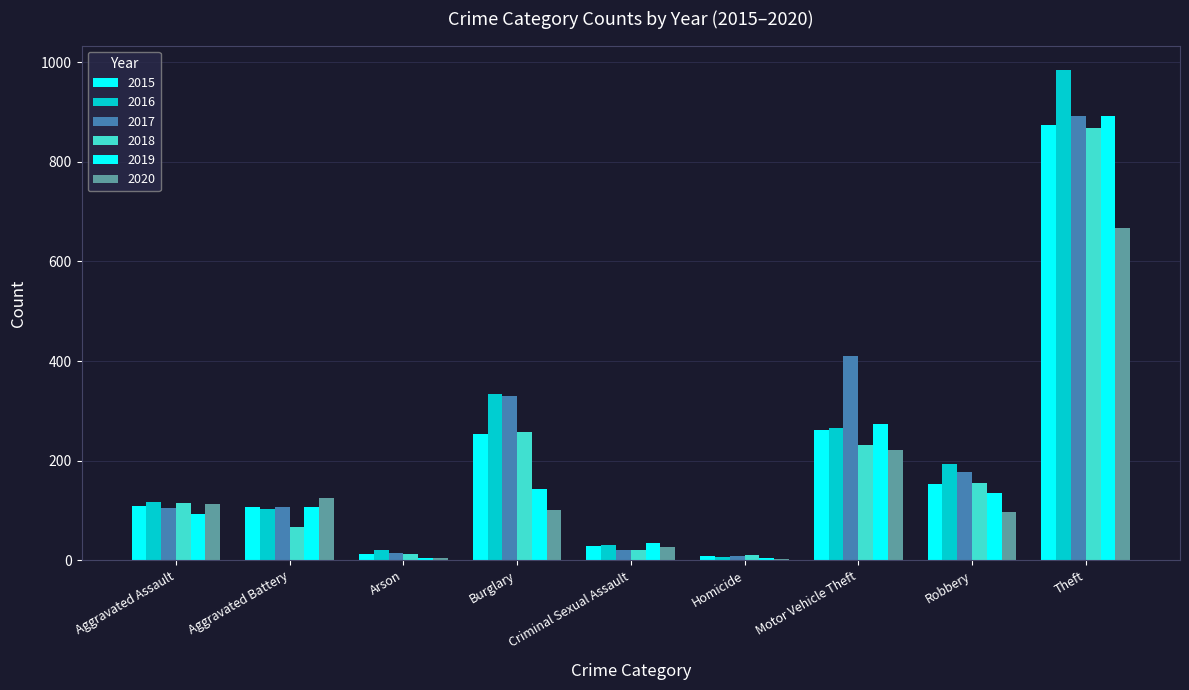

How many groups of bars are there?

9